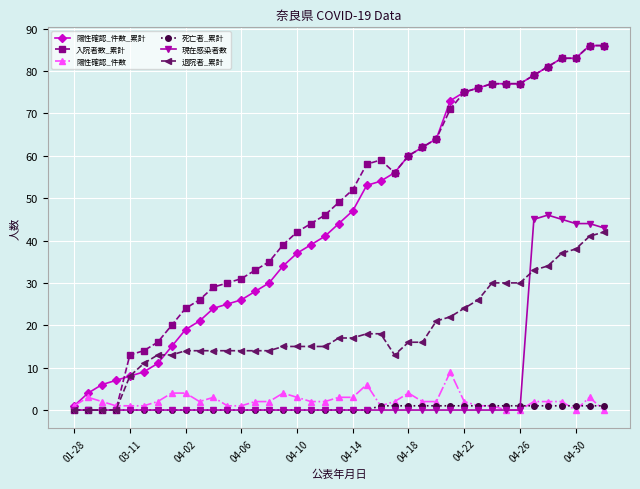

What is the highest value of the 陽性確認_件数 series?

9